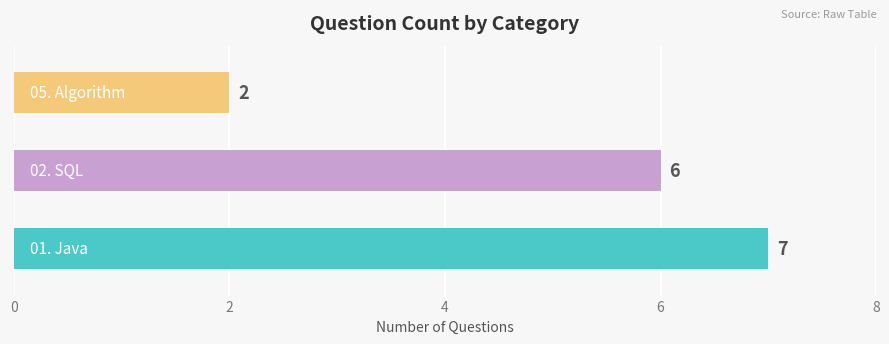

What is the average value?

5